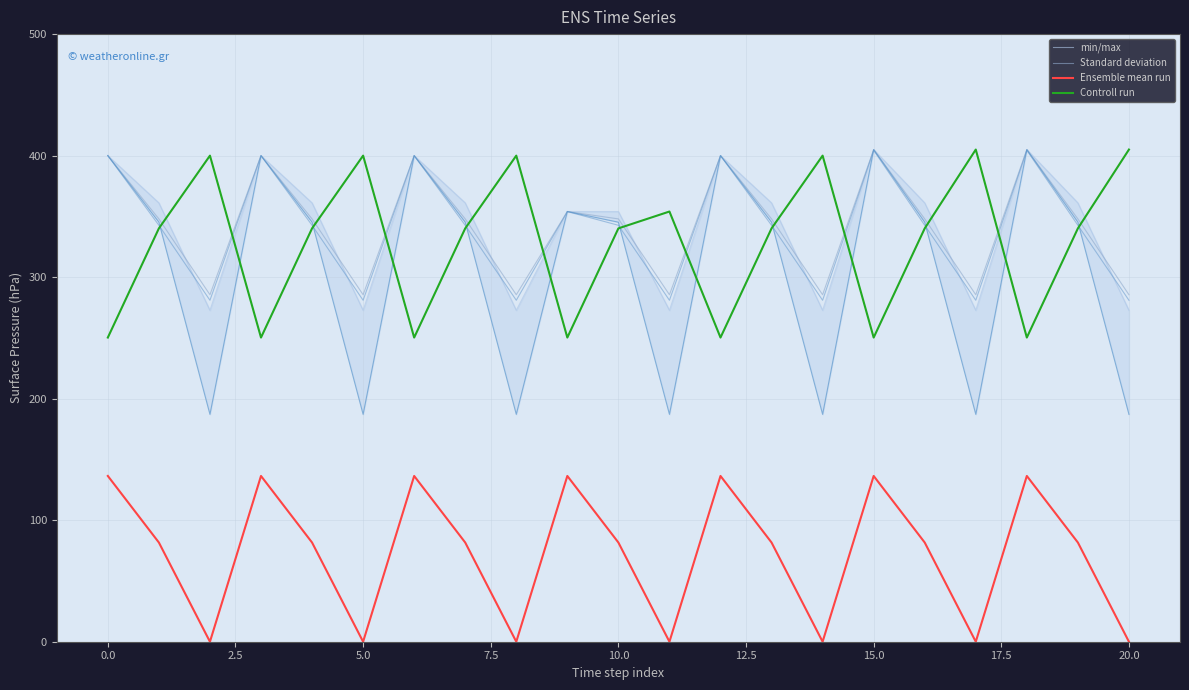

True or false: Controll run has more than 1 points higher than both neighbors.

True